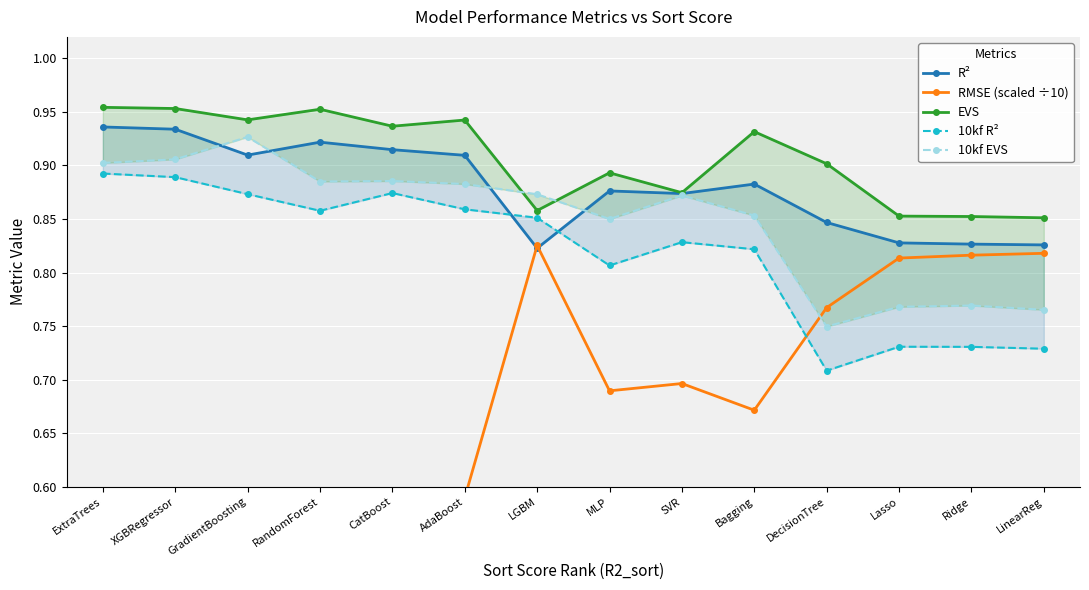

What is the spread (max minus min) of values at CatBoost?

0.4